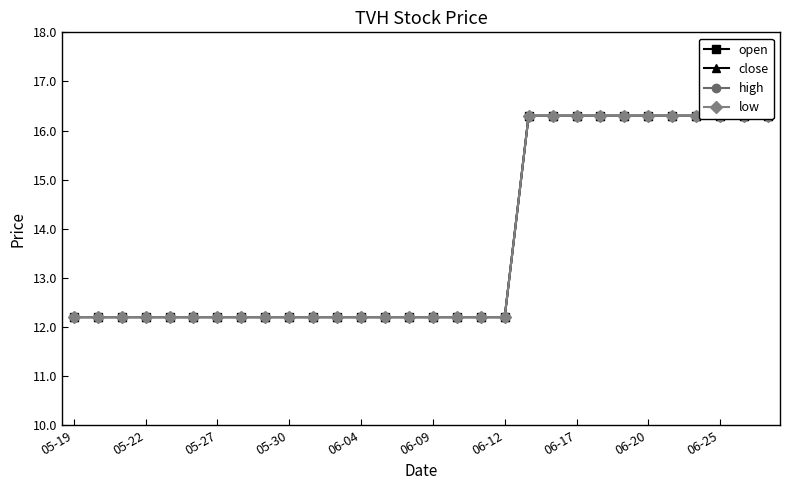

True or false: close has a value of 16.3 at 06-20.

True